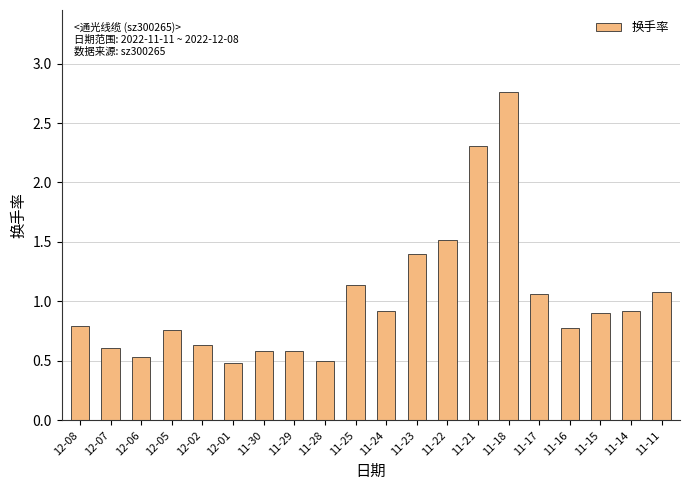

What is the change in value from 11-25 to 11-22?

+0.4